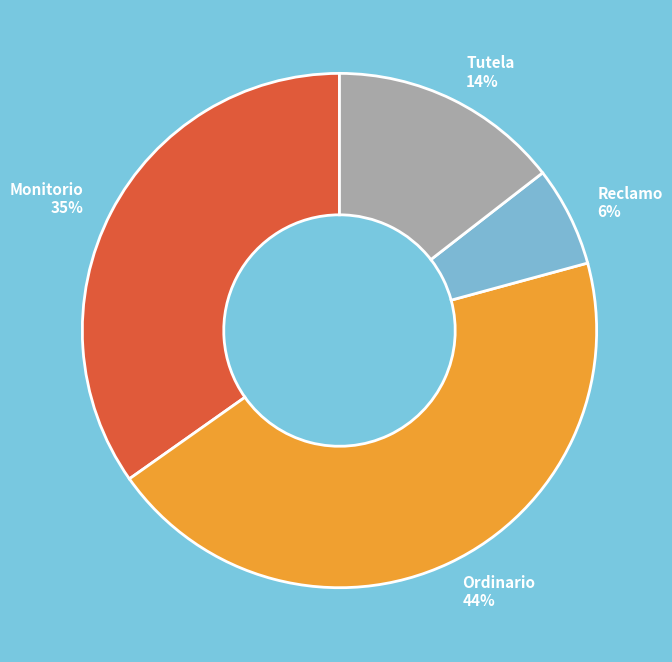

Which slice is the largest?

Ordinario